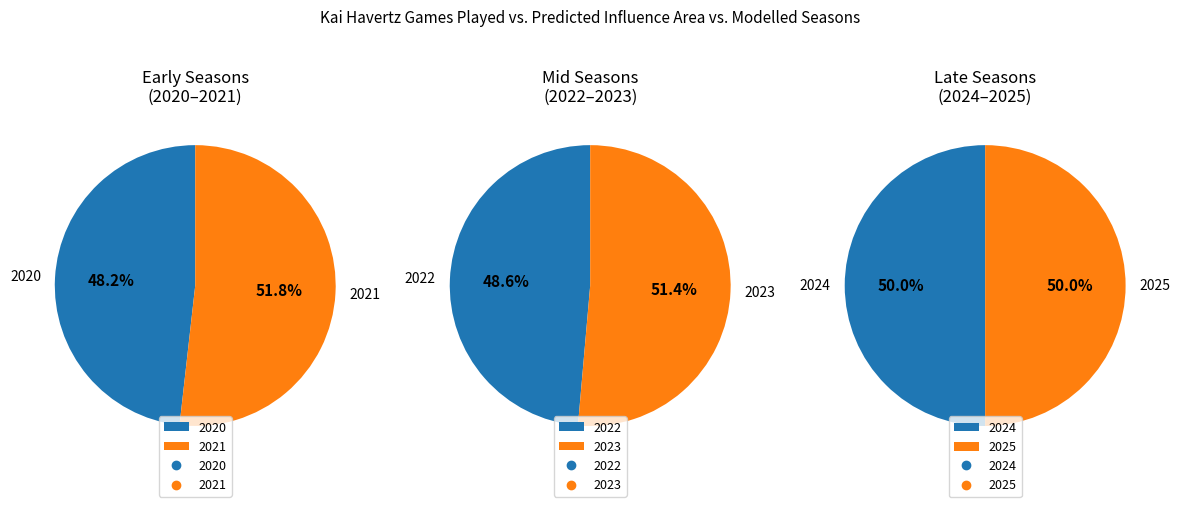

Is the sum of 2023 and 2021 greater than half?

No